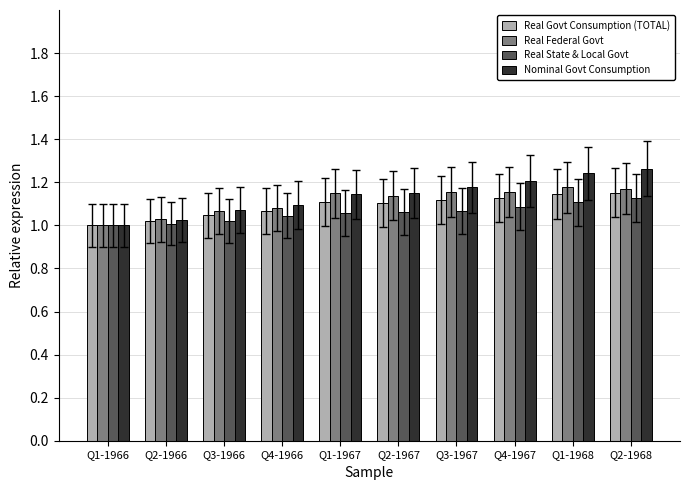

The value of Real State & Local Govt at Q2-1967 is 0.4. True or false?

False